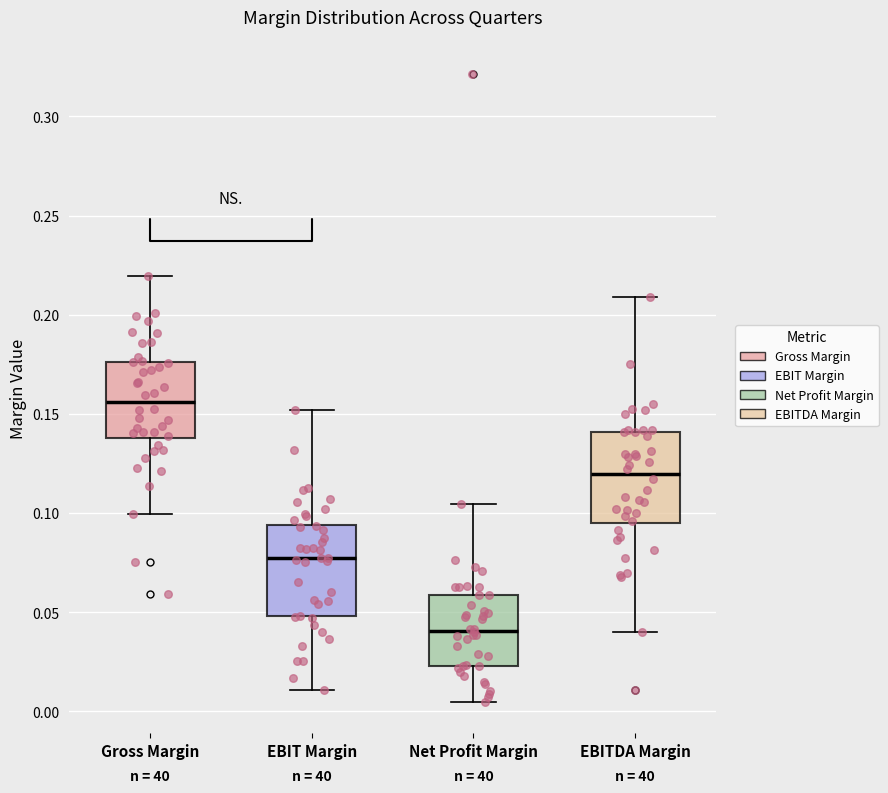

Where is the upper edge of the box for Net Profit Margin on the y-axis? The values are not printed on the chart, so give them approximately, as read against the axis.

0.060